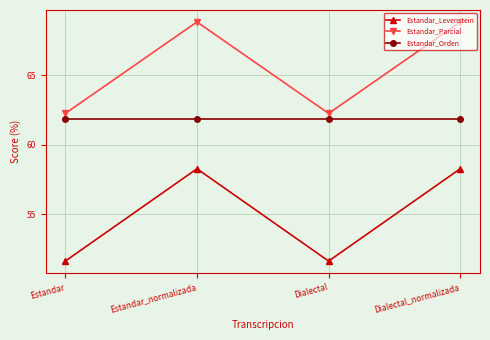

What is the difference between the highest and lowest values at Estandar_normalizada?

10.5